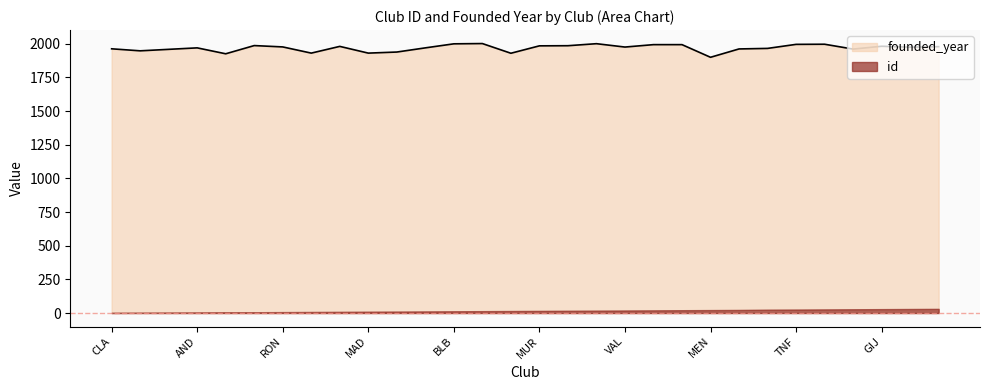

At which category does the chart reach its peak across all series?

ZZA